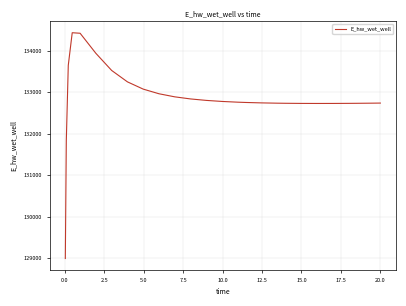

What is the difference between the maximum and minimum values?

5432.5